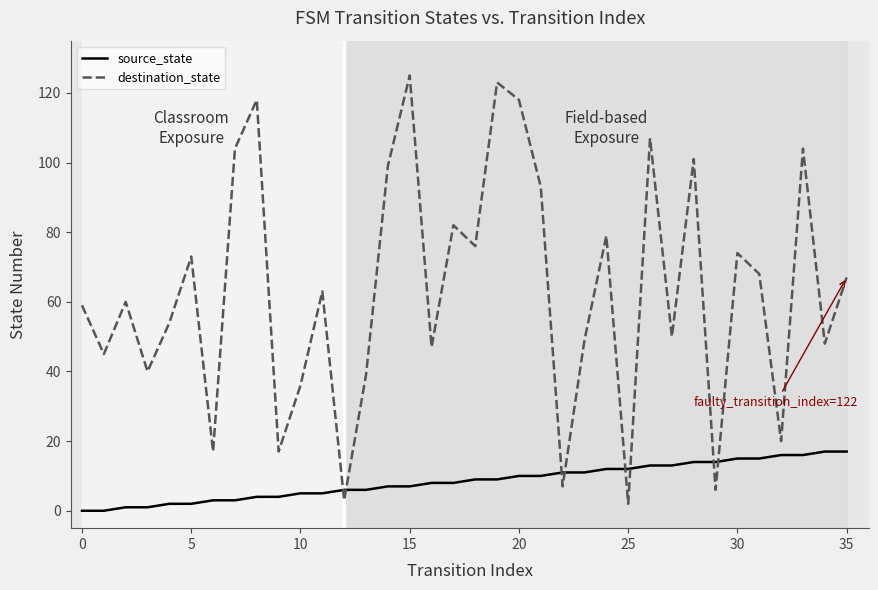

What is the greatest value displayed?

125